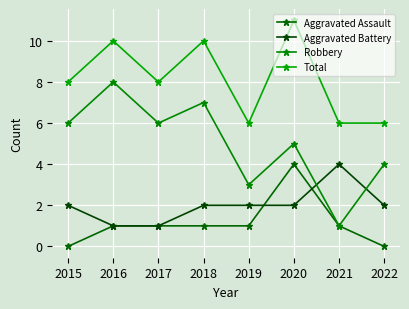

How many data points in Robbery are less than 6?

4